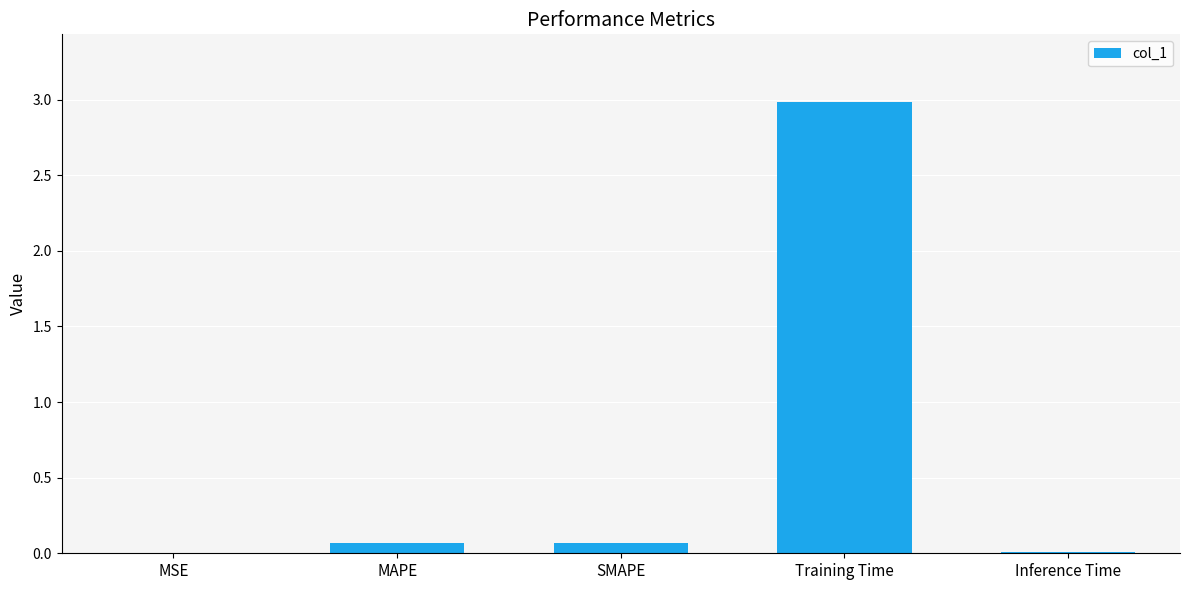

What is the change in value from MSE to MAPE?

+0.1